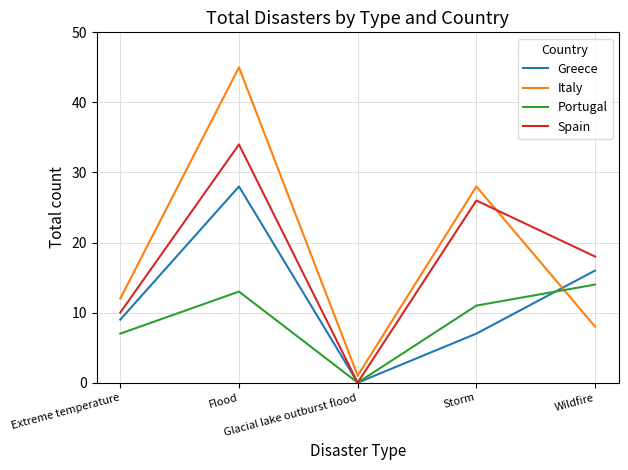

Which series has the widest spread of values?

Italy